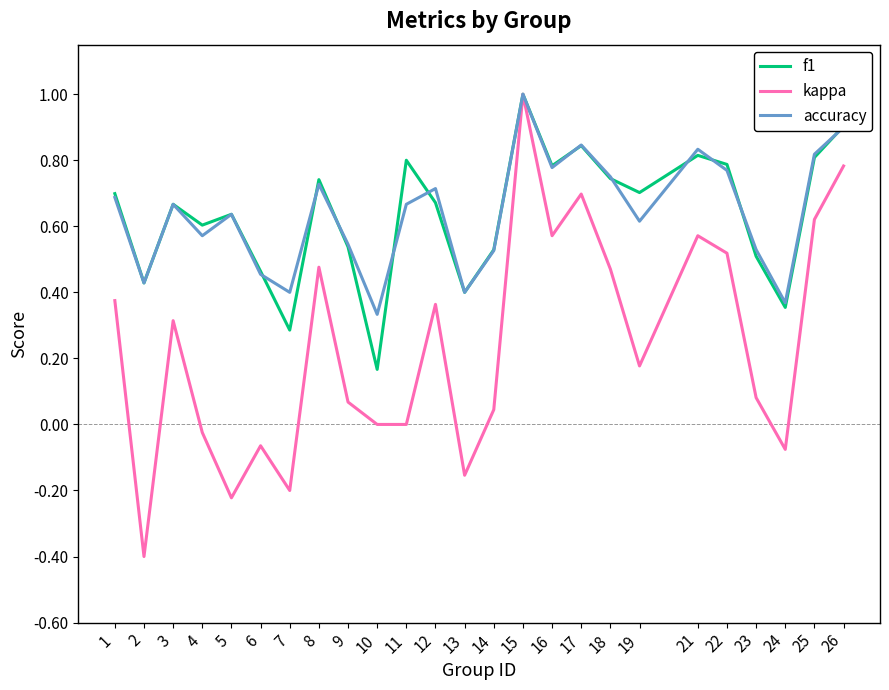

True or false: f1 has more than 0 points higher than both neighbors.

True